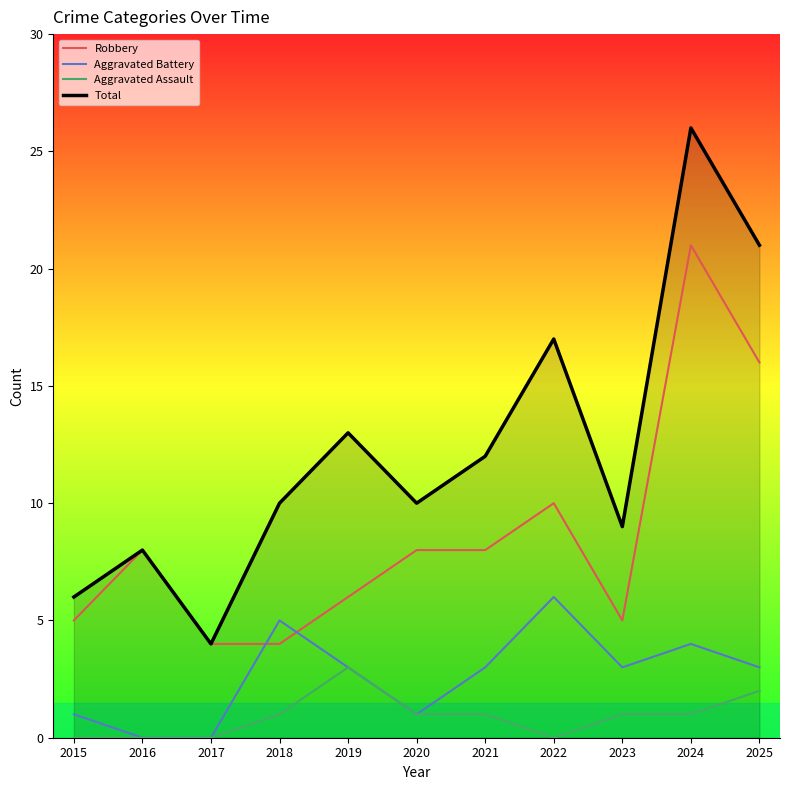

What is the highest value of the Total series?

26